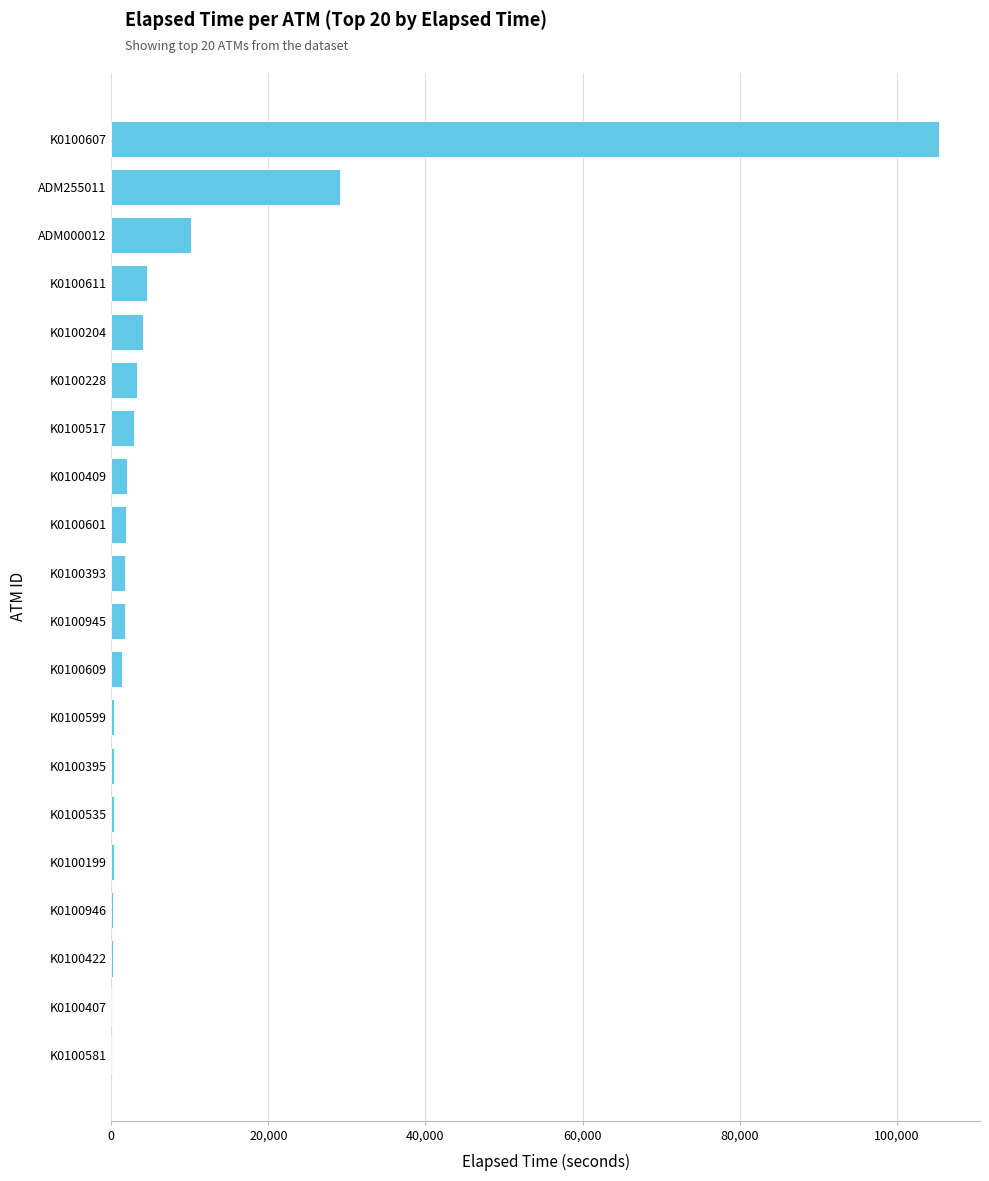

At which label is the value closest to 52686?

ADM255011